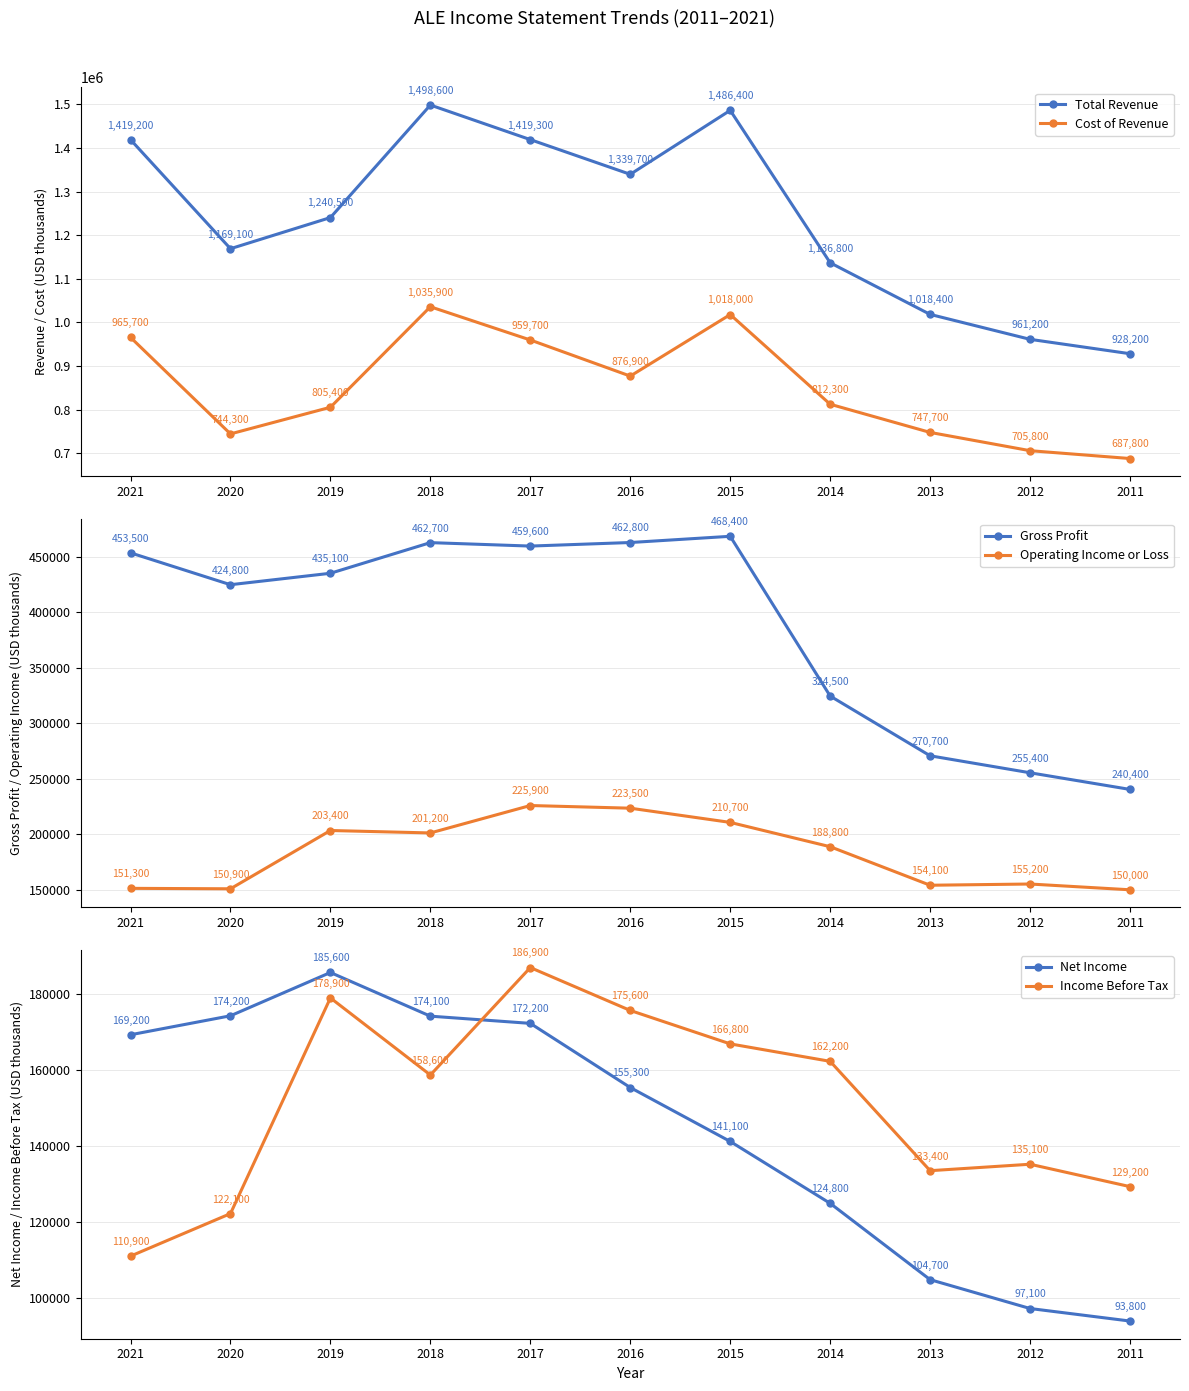

Which category has the lowest value across all series?

2011